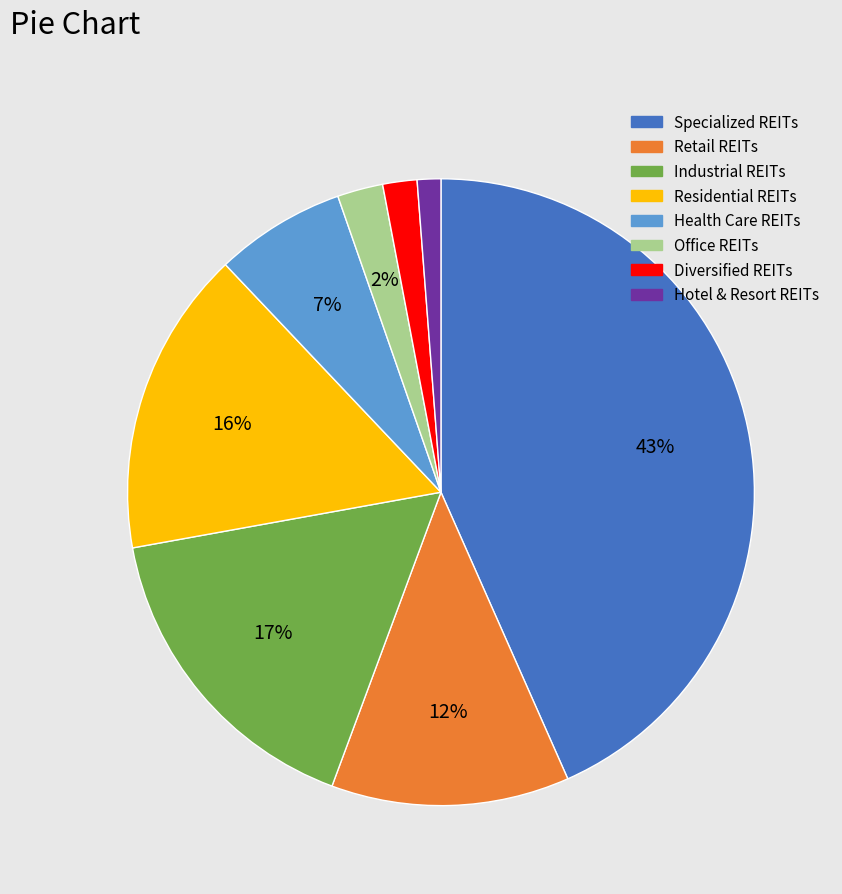

To the nearest percent, what is the average slice percentage?

12%